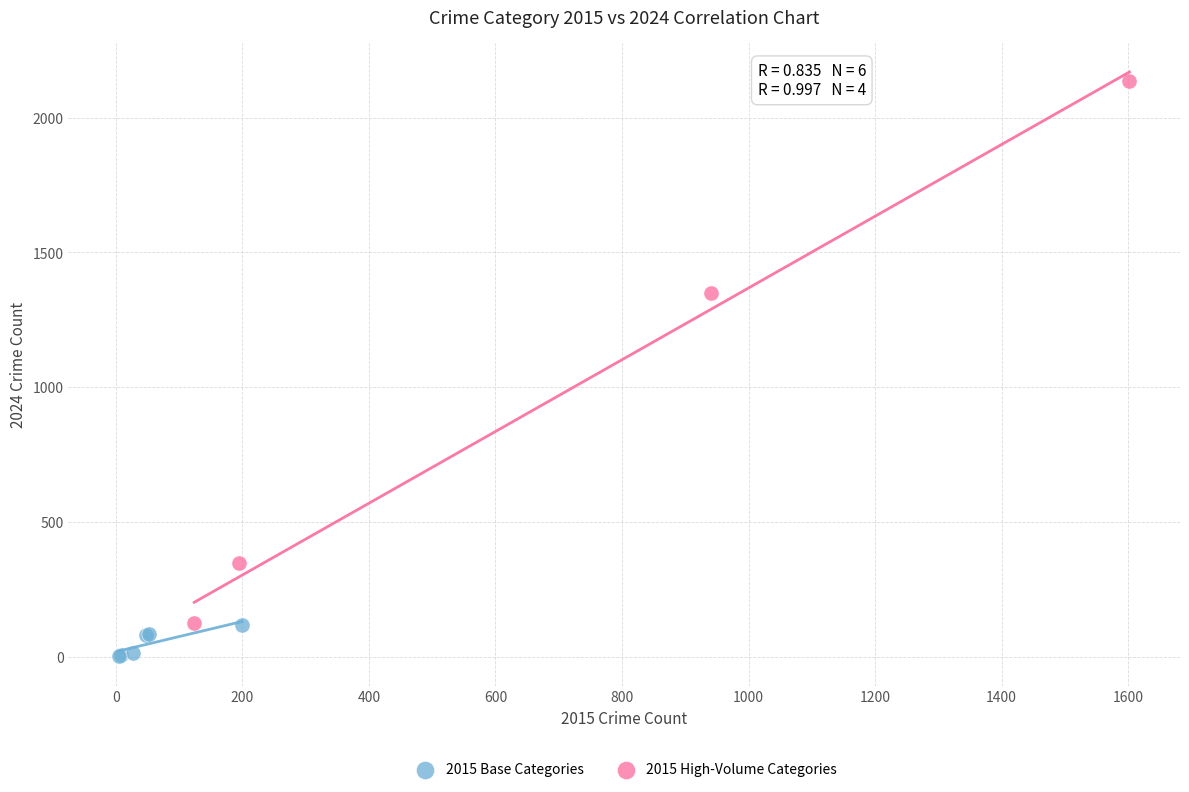

Which series has the largest Y range (max minus min)?

2015 High-Volume Categories